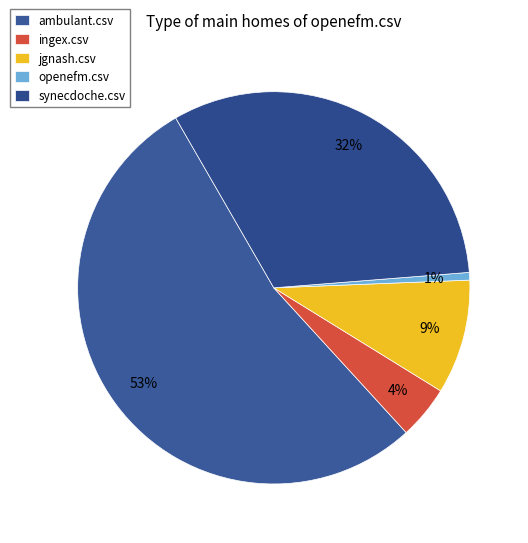

What is the total percentage of ingex.csv and openefm.csv?

5.0%